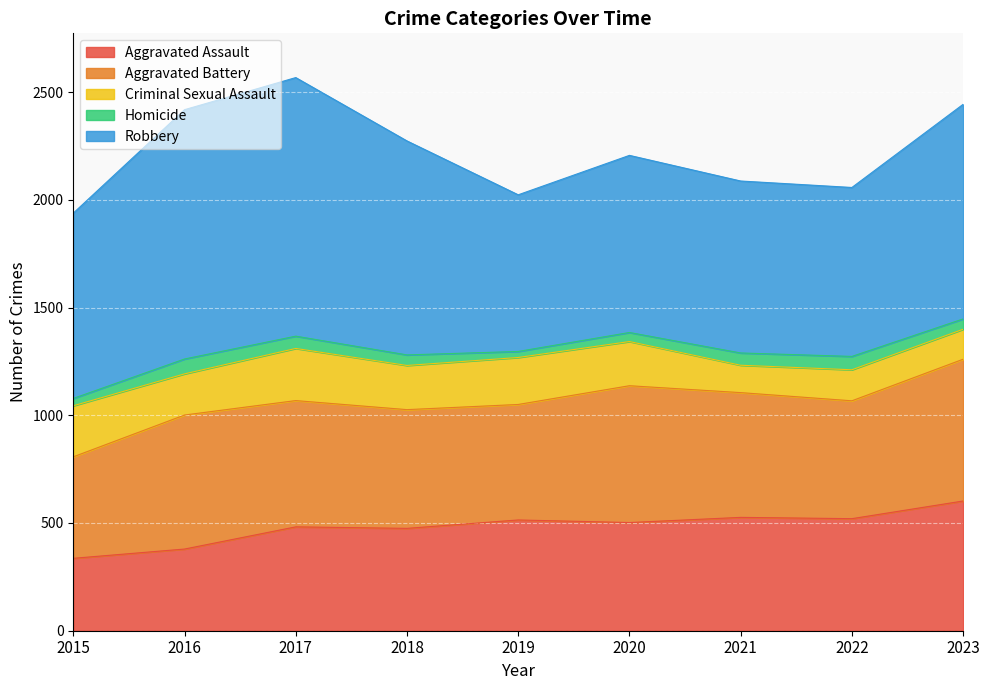

True or false: Robbery and Homicide intersect in this chart.

False